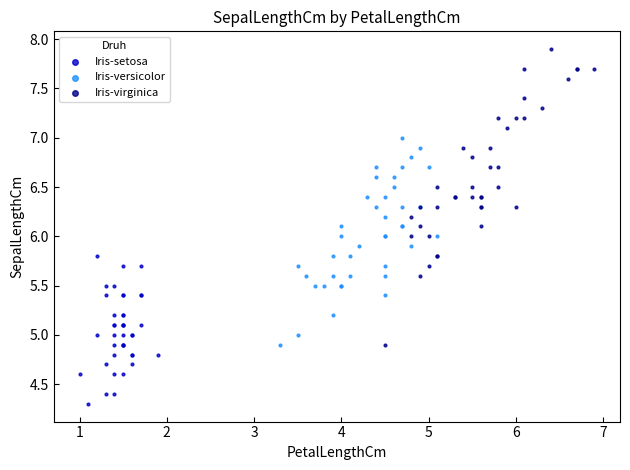

Which series reaches the maximum Y coordinate?

Iris-virginica